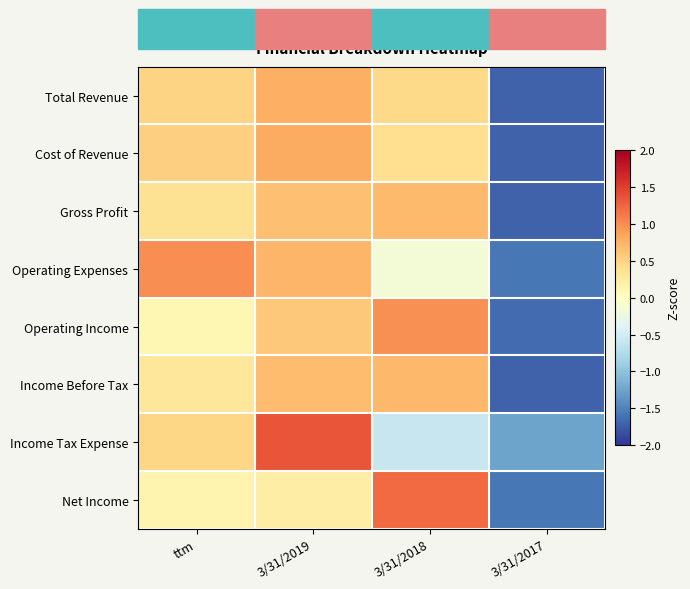

Reading right to left, list all the values displayed in this chart.

Total Revenue: 3/31/2017=-1.7	3/31/2018=0.4	3/31/2019=0.8	ttm=0.5
Cost of Revenue: 3/31/2017=-1.7	3/31/2018=0.4	3/31/2019=0.8	ttm=0.5
Gross Profit: 3/31/2017=-1.7	3/31/2018=0.7	3/31/2019=0.7	ttm=0.4
Operating Expenses: 3/31/2017=-1.6	3/31/2018=-0.2	3/31/2019=0.7	ttm=1.0
Operating Income: 3/31/2017=-1.6	3/31/2018=1.0	3/31/2019=0.6	ttm=0.1
Income Before Tax: 3/31/2017=-1.7	3/31/2018=0.7	3/31/2019=0.7	ttm=0.3
Income Tax Expense: 3/31/2017=-1.3	3/31/2018=-0.6	3/31/2019=1.4	ttm=0.5
Net Income: 3/31/2017=-1.6	3/31/2018=1.2	3/31/2019=0.2	ttm=0.1